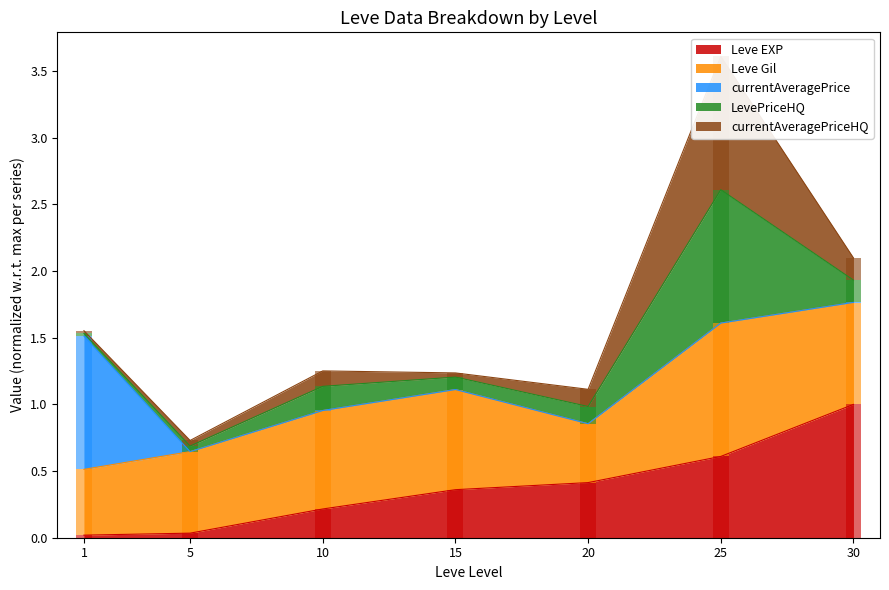

What is the average value of the Leve Gil series?

0.7